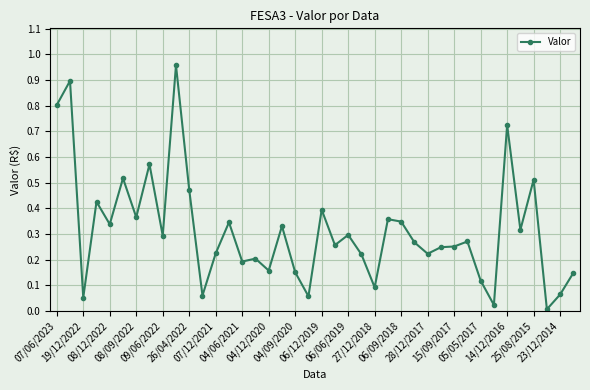

True or false: the data has more than 0 interior local peaks.

True